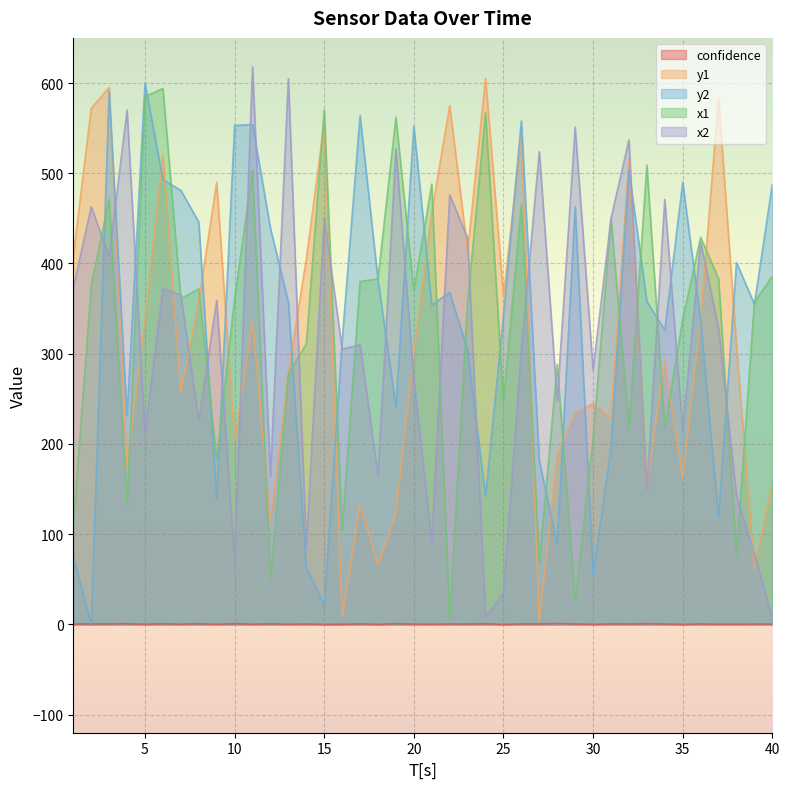

What is the value of the y2 point at the 7th from the left?

481.0